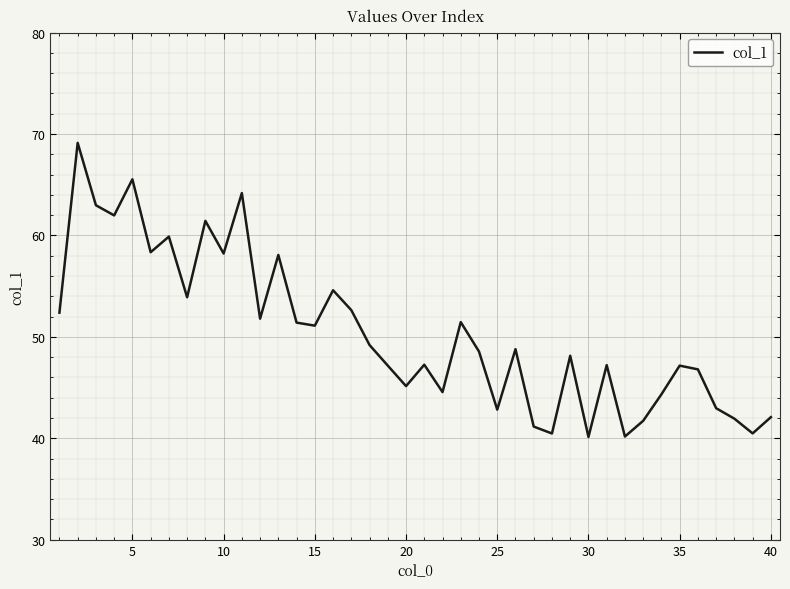

What is the minimum value shown in the chart?

40.1